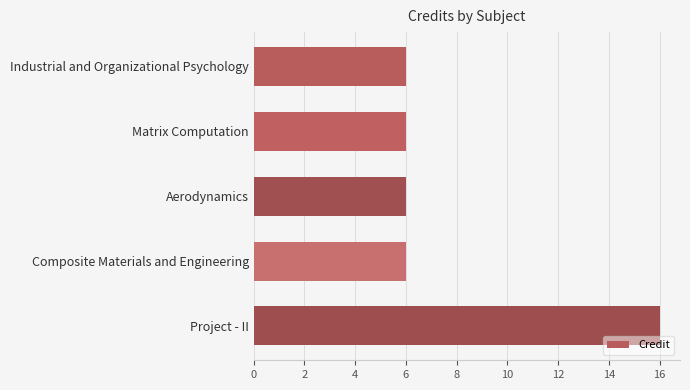

What is the change in value from Composite Materials and Engineering to Project - II?

+10